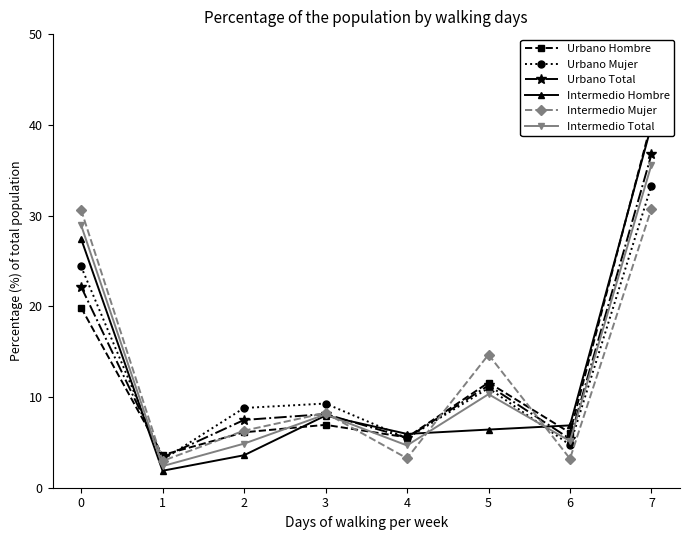

What is the total value across all series at 7?

216.7